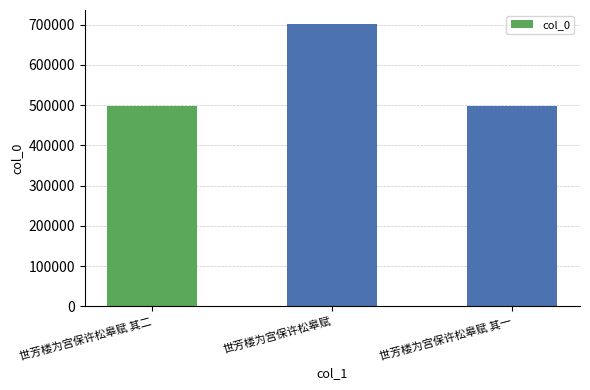

Is it true that the value at 世芳楼为宫保许松皋赋 其二 is 498812?

True